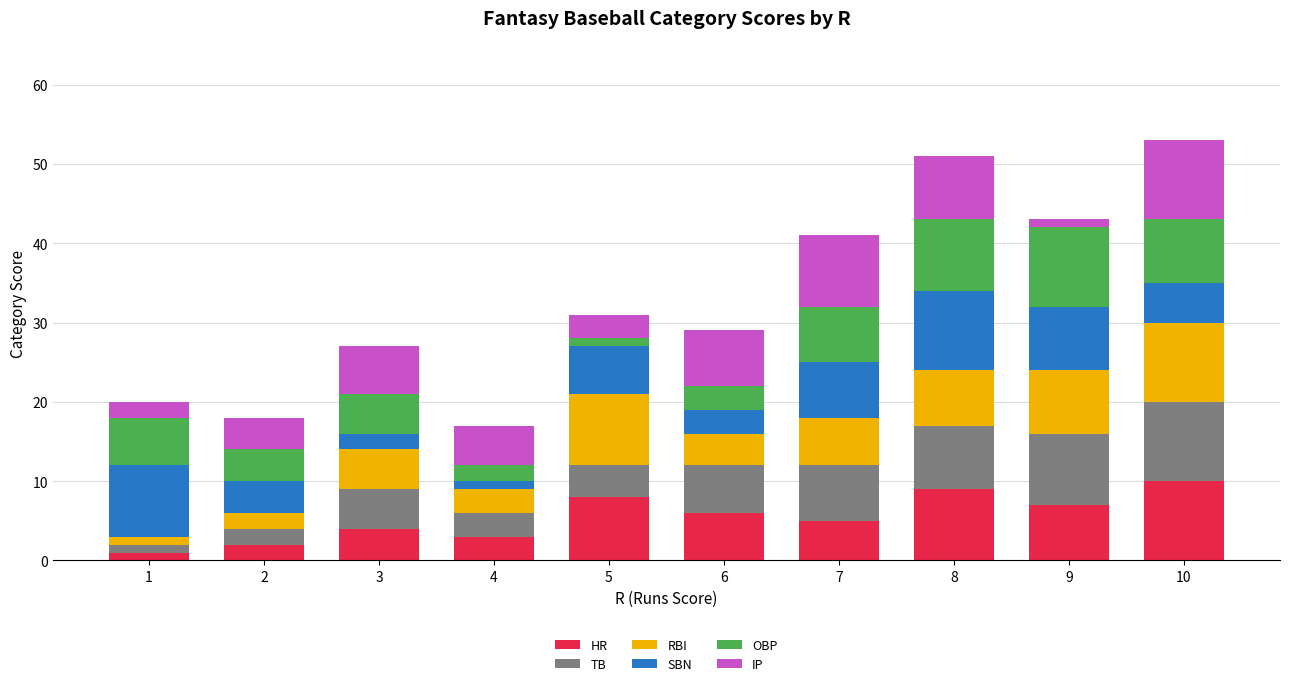

True or false: HR has a value of 9 at 6.

False